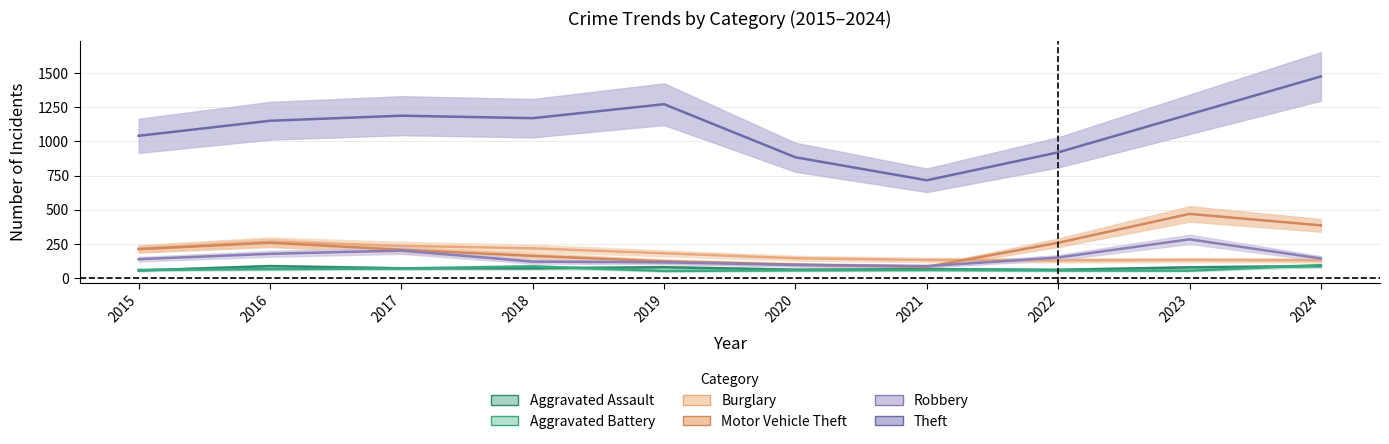

What is the total value across all series at 2015?

1724